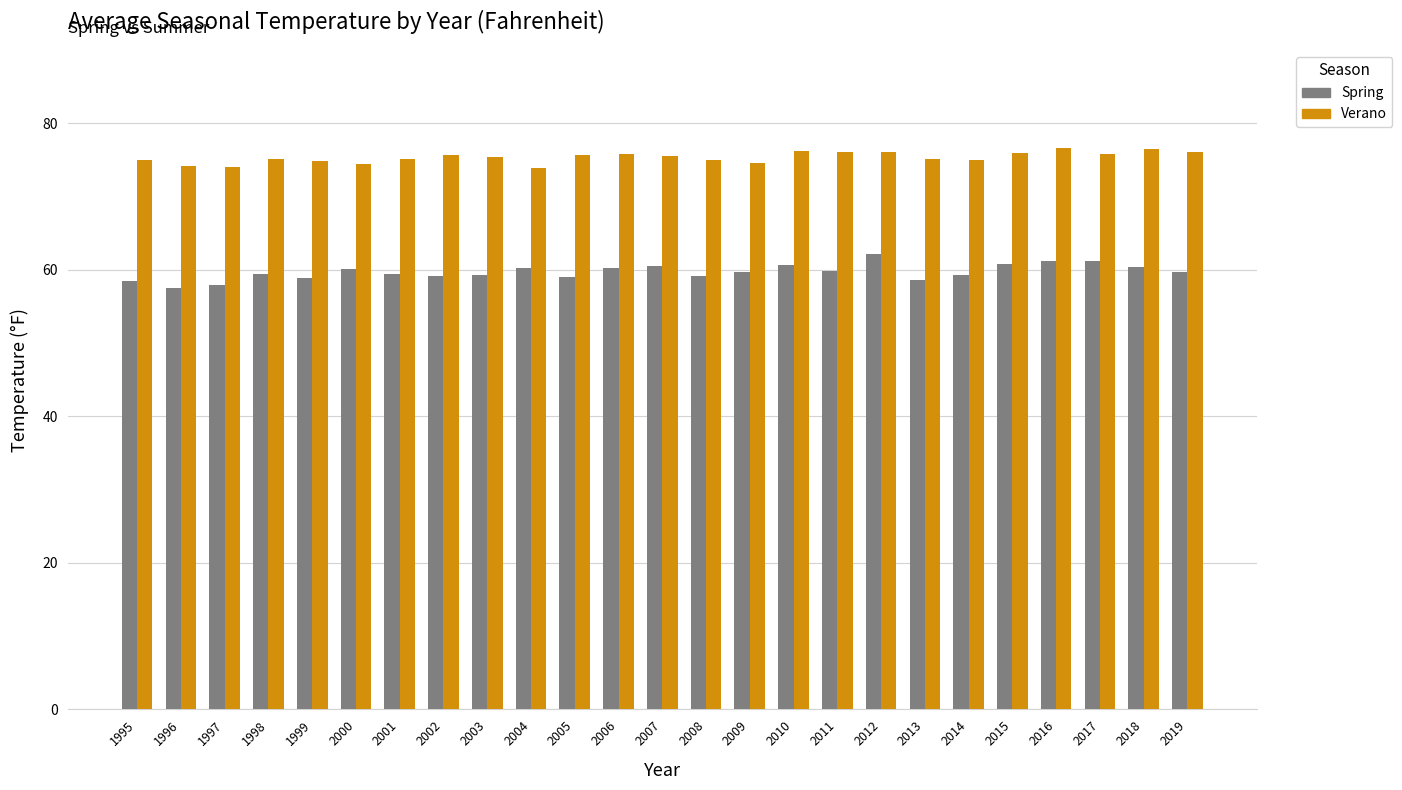

The value of Spring at 2009 is 59.7. True or false?

True